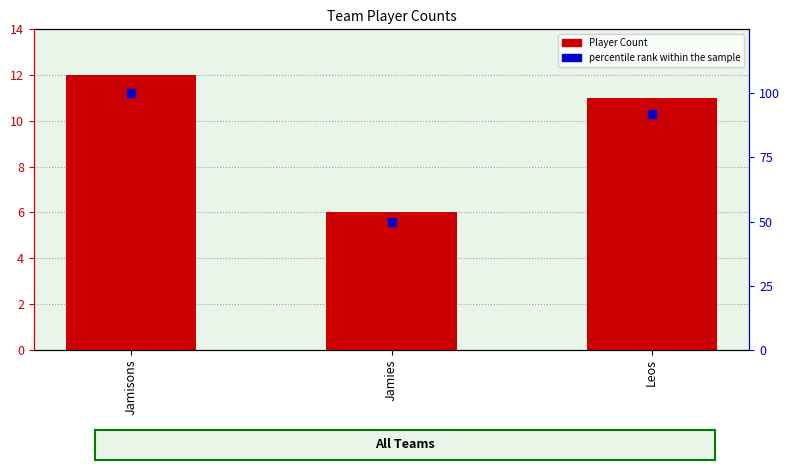

At how many categories does at least one series exceed 30?

3